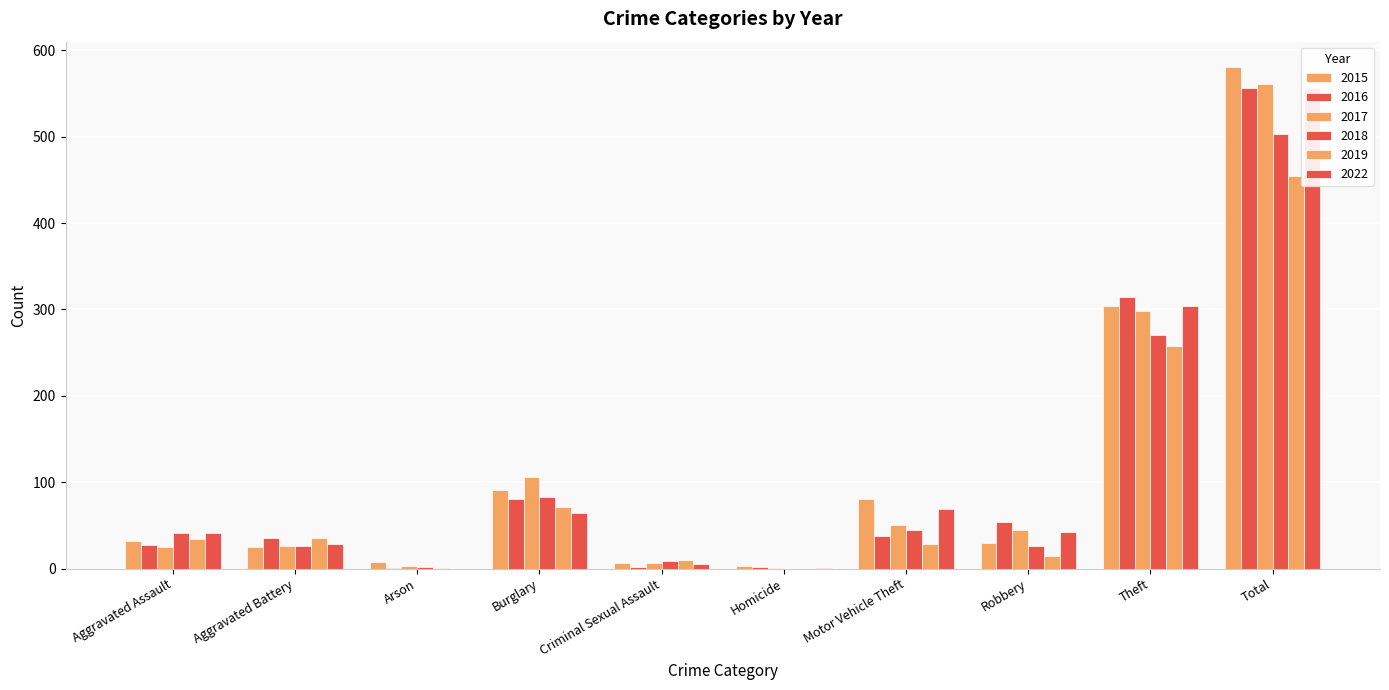

Between Total and Motor Vehicle Theft, which is larger?

Total